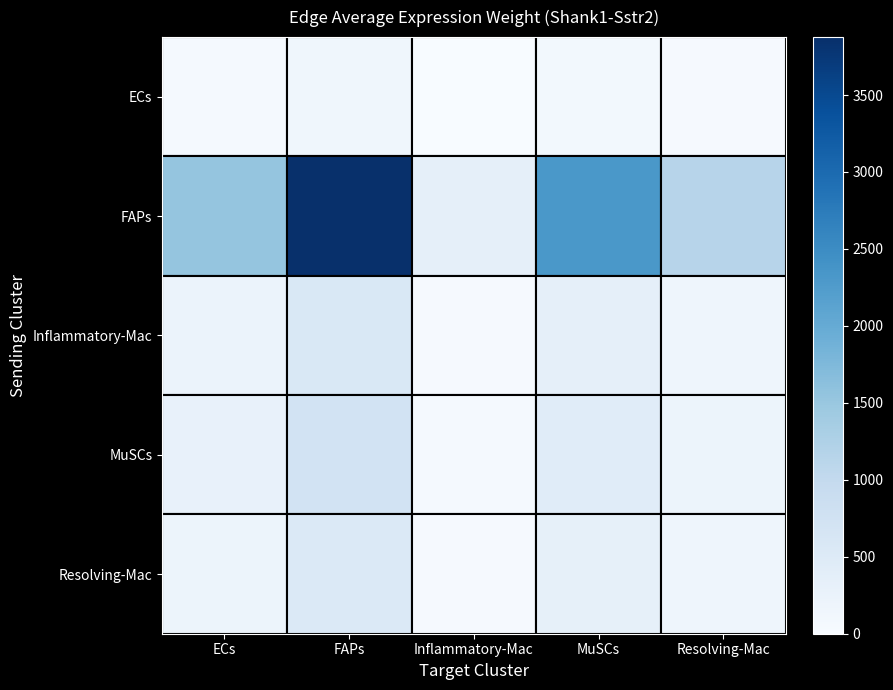

What is the spread (max minus min) of values at ECs?

1537.1